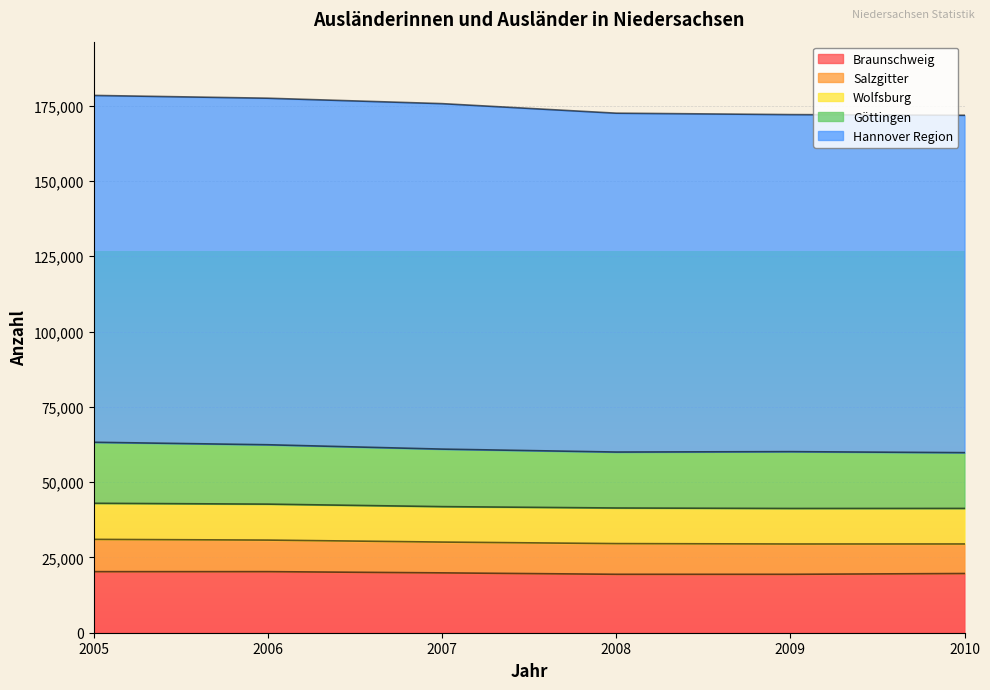

True or false: Göttingen has more than 2 interior local peaks.

False